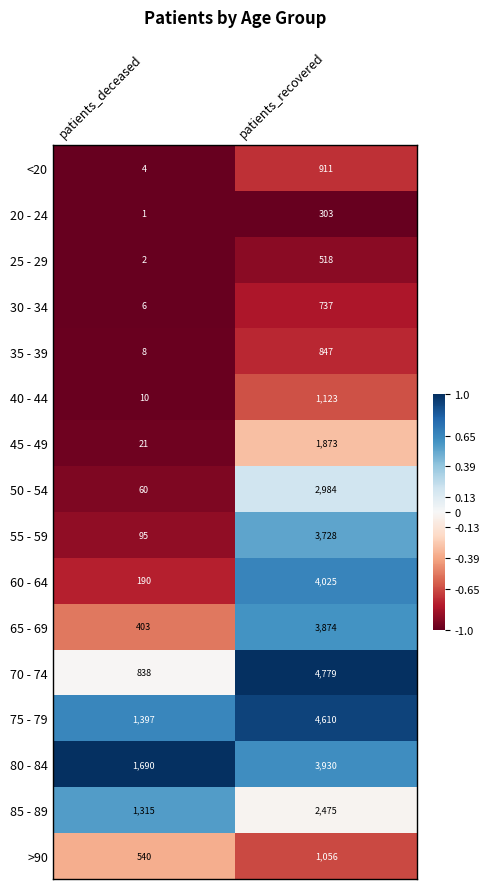

The >90 series shows 540 at patients_deceased. True or false?

True